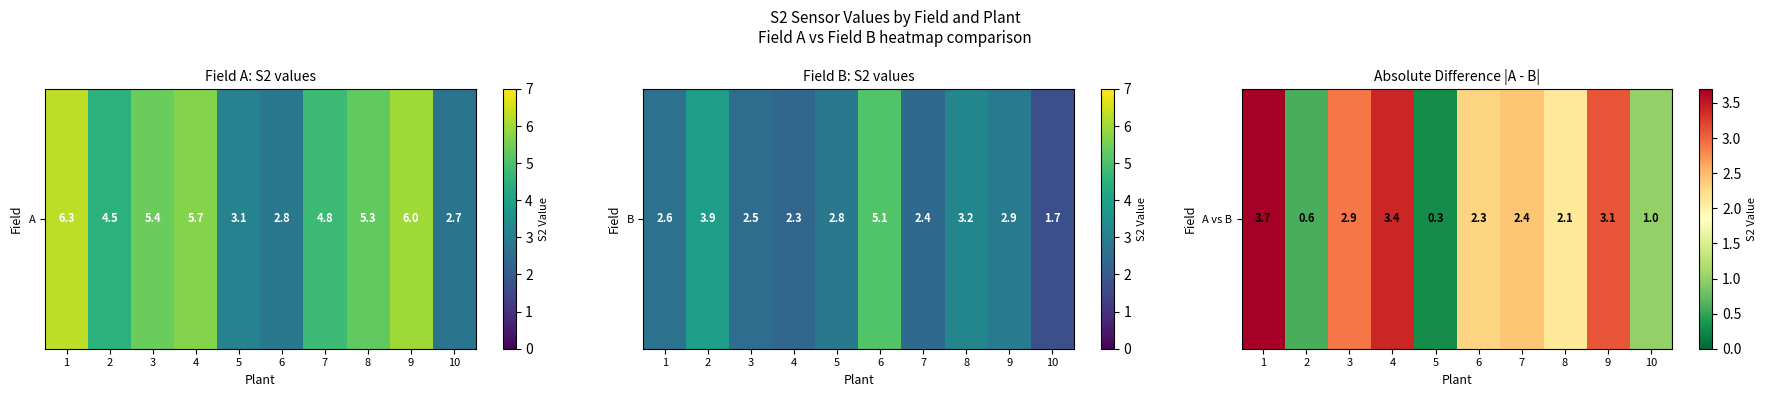

What is the minimum value shown in the chart?

0.3